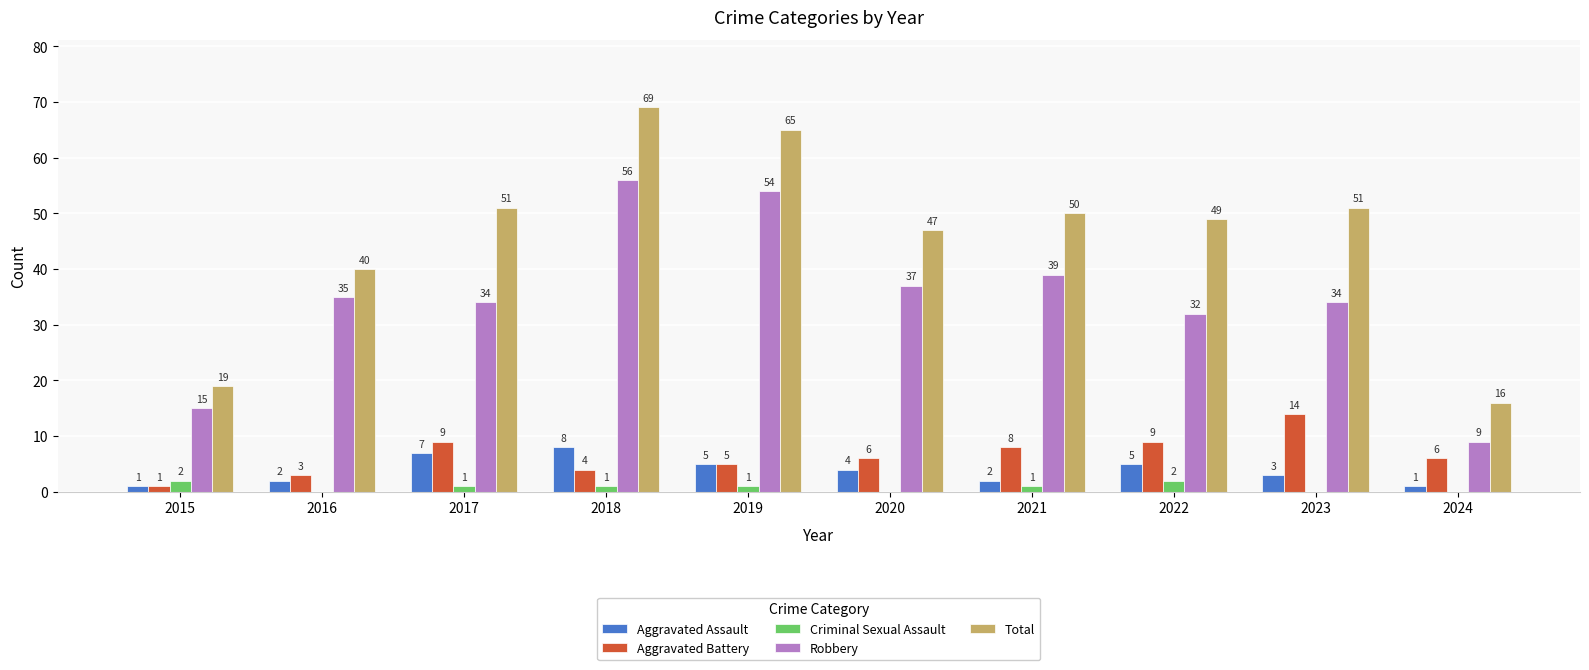

Between 2015 and 2024, which series saw the biggest shift?

Robbery